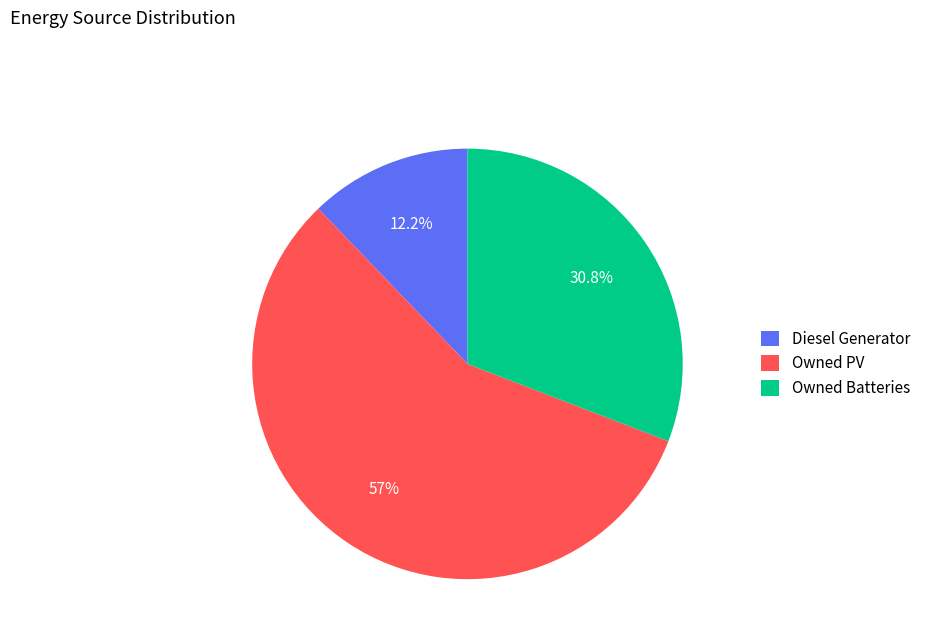

True or false: Owned Batteries accounts for 31% of the total.

True